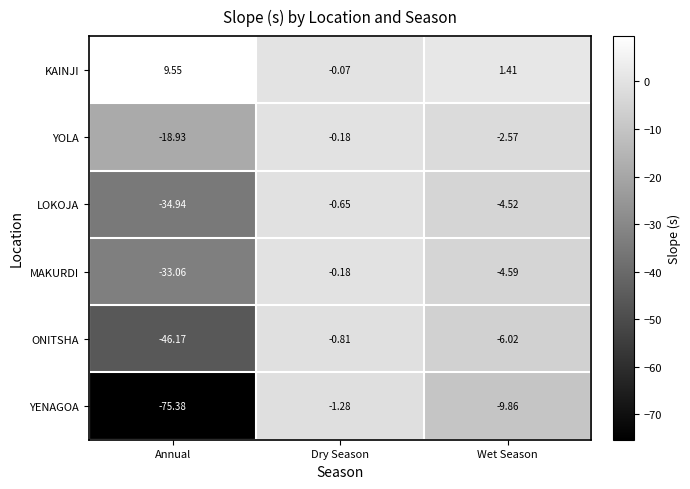

What is the spread (max minus min) of values at Wet Season?

11.3